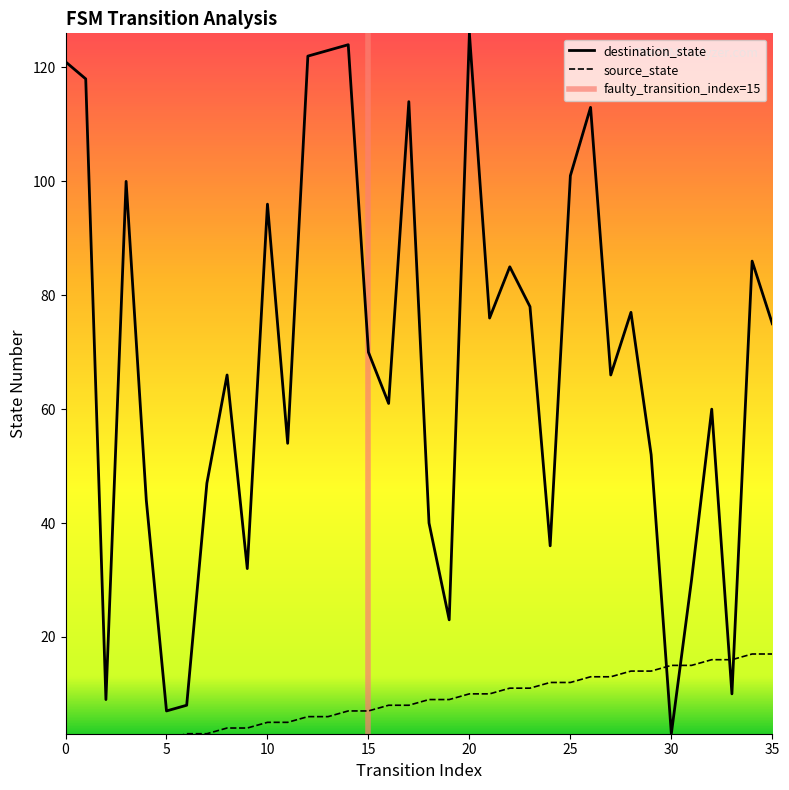

At which category is the sum across all series the highest?

20